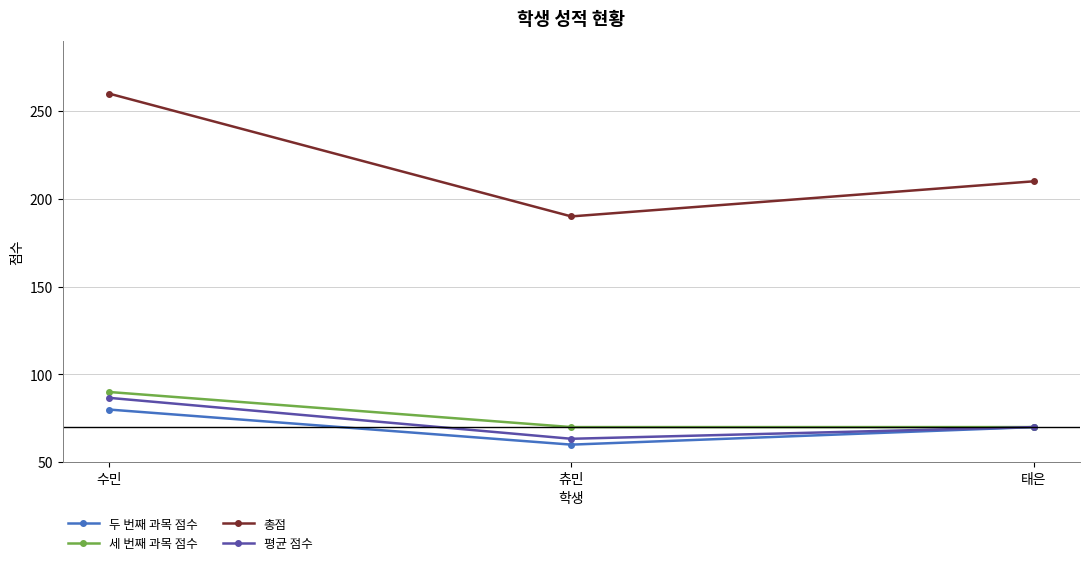

Reading left to right, list all the values displayed in this chart.

두 번째 과목 점수: 80.0	60.0	70.0
세 번째 과목 점수: 90.0	70.0	70.0
총점: 260.0	190.0	210.0
평균 점수: 86.7	63.3	70.0